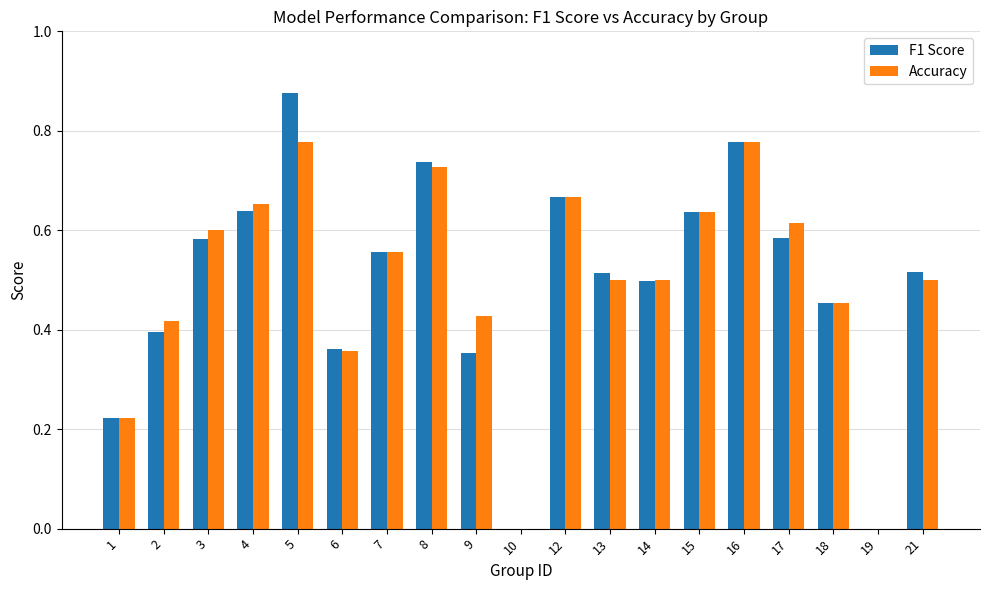

Which series has the widest spread of values?

F1 Score